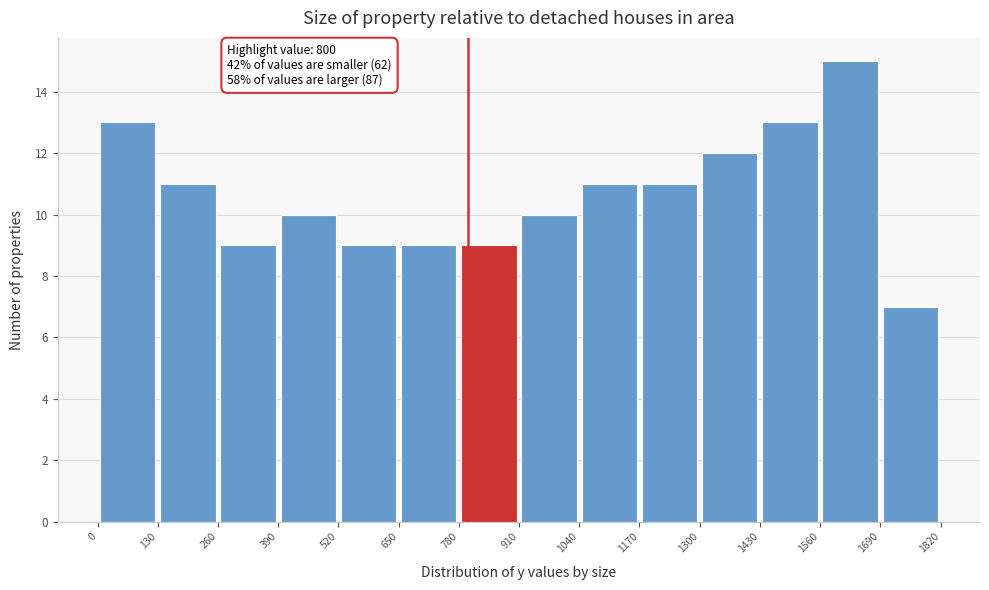

Over which range of the x-axis is the bar tallest?

1560 to 1690